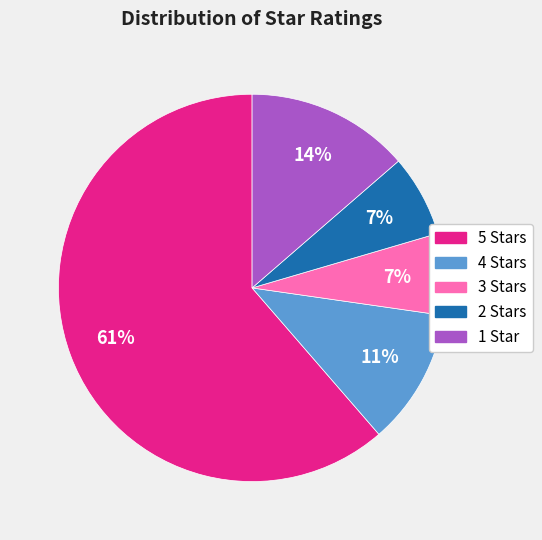

To the nearest percent, what is the average slice percentage?

20%